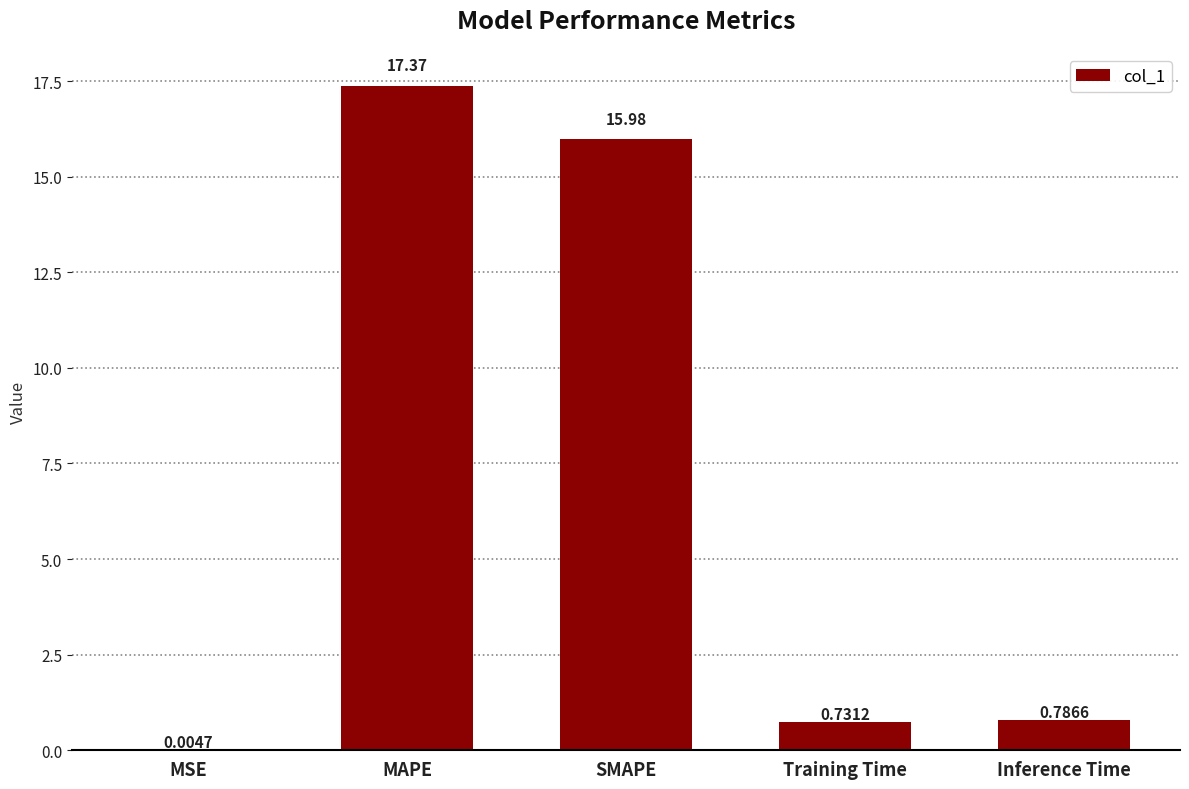

What is the sum of the values at Training Time and SMAPE?

16.7